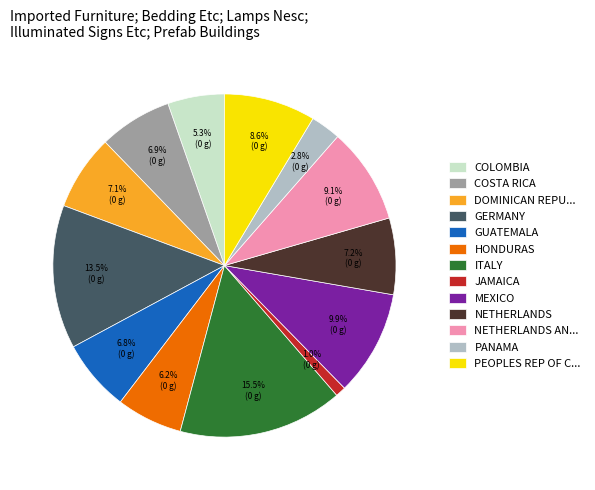

Does JAMAICA represent more than half of the total?

No